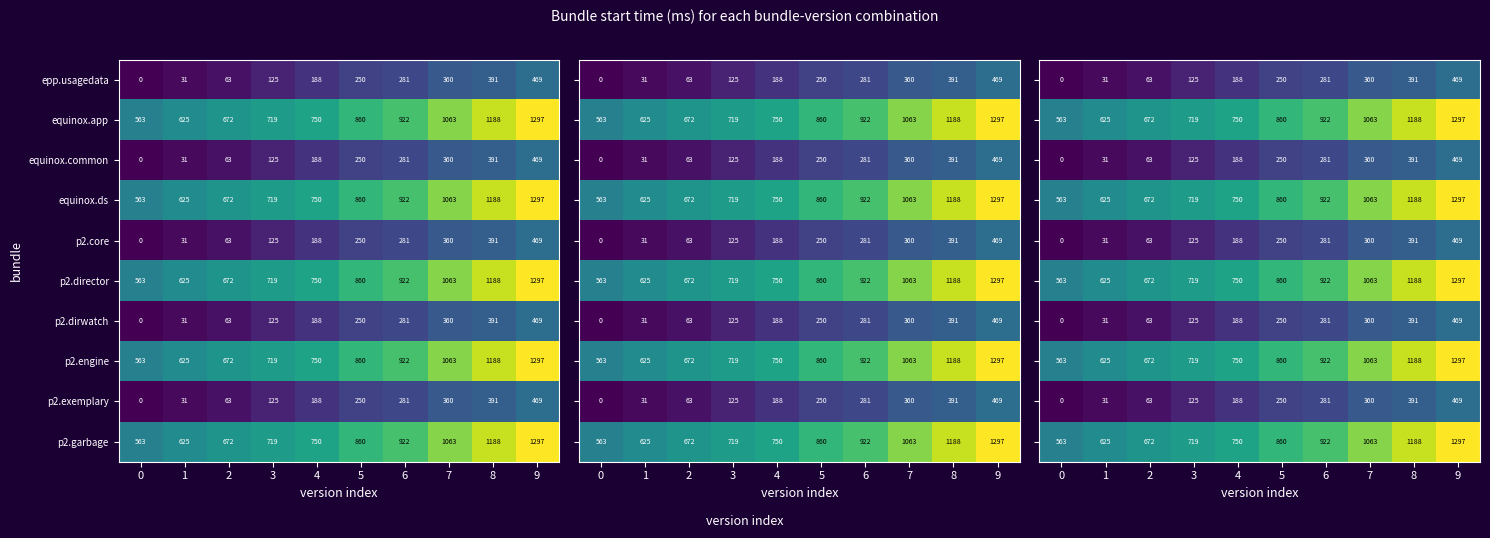

Is the value of p2.director at 4 greater than the value of p2.exemplary at 4?

Yes